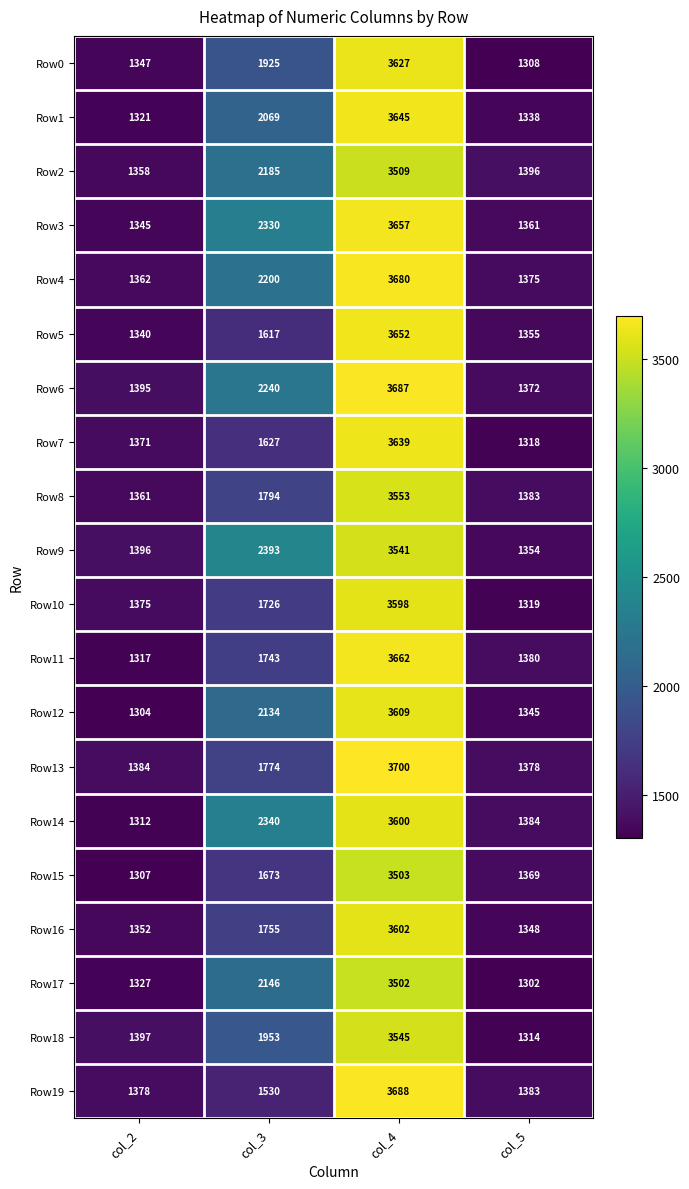

What is the highest value of the Row12 series?

3609